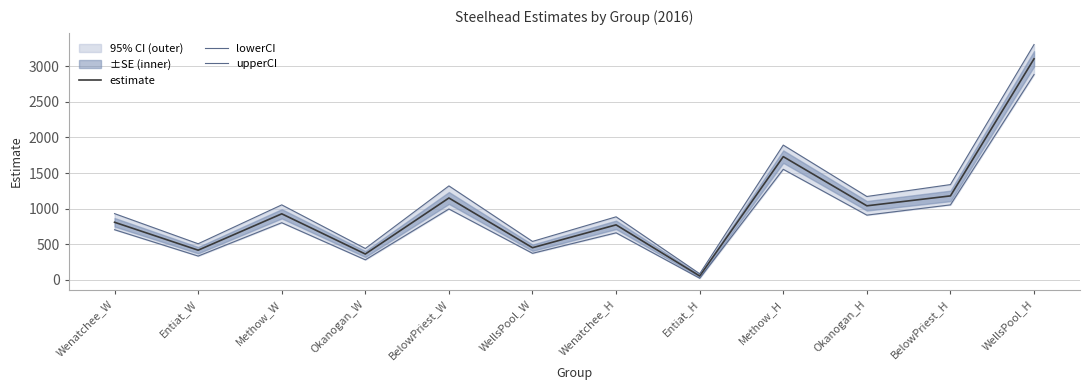

What position from the left is BelowPriest_H?

11